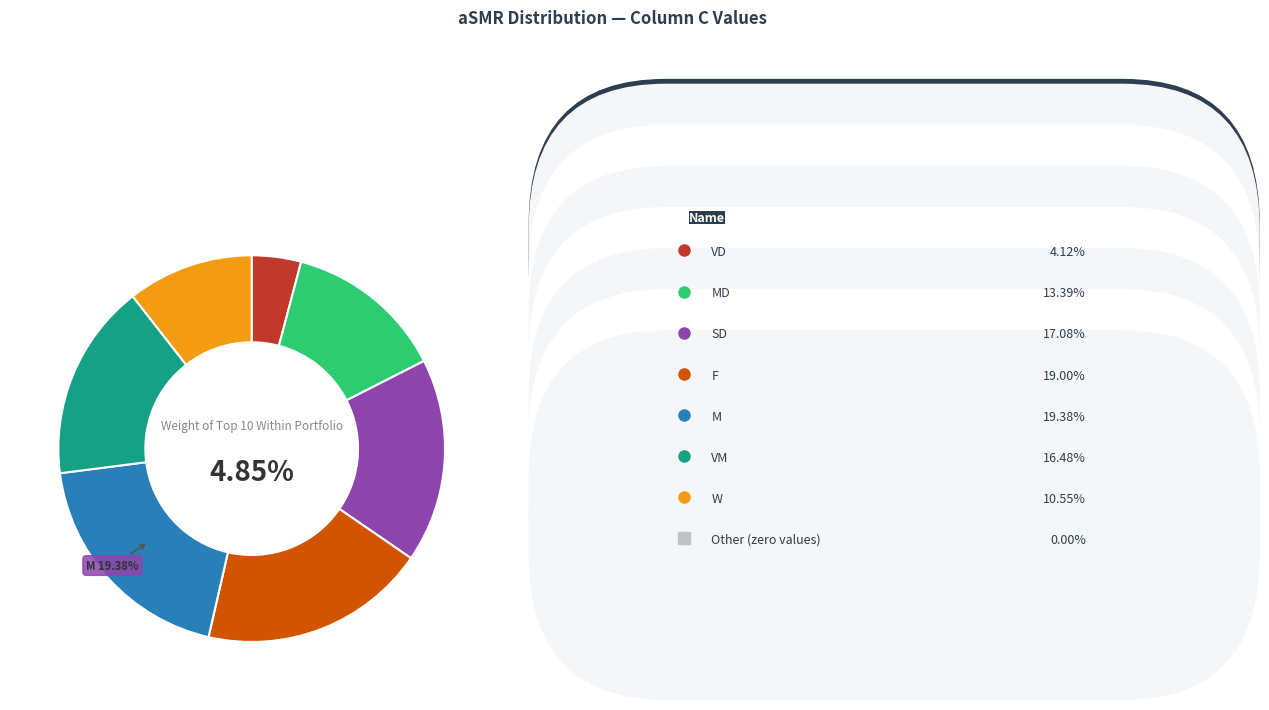

To the nearest percent, what percentage of the pie is MD?

13%